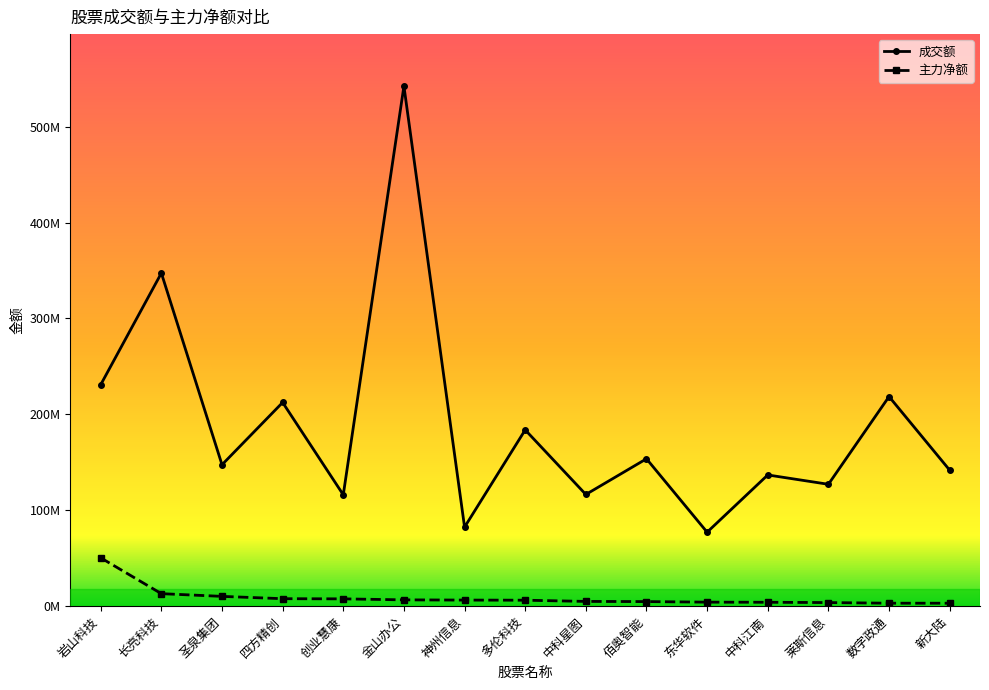

What is the label of the 7th point from the right?

中科星图